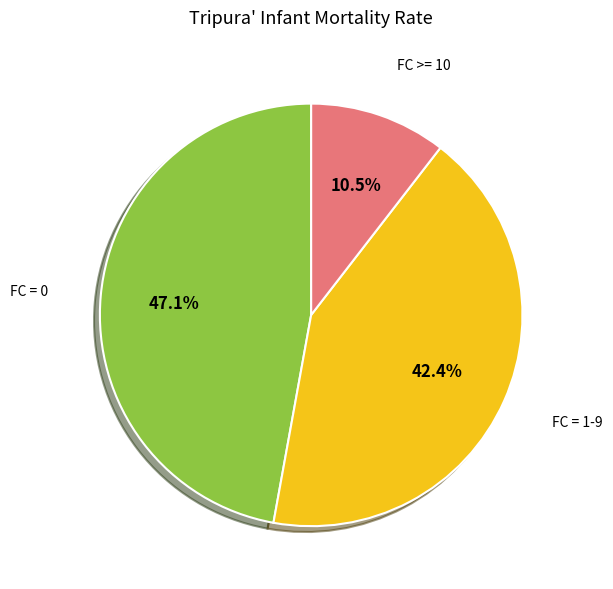

To the nearest percent, what is the difference between the largest and smallest slice percentages?

37%